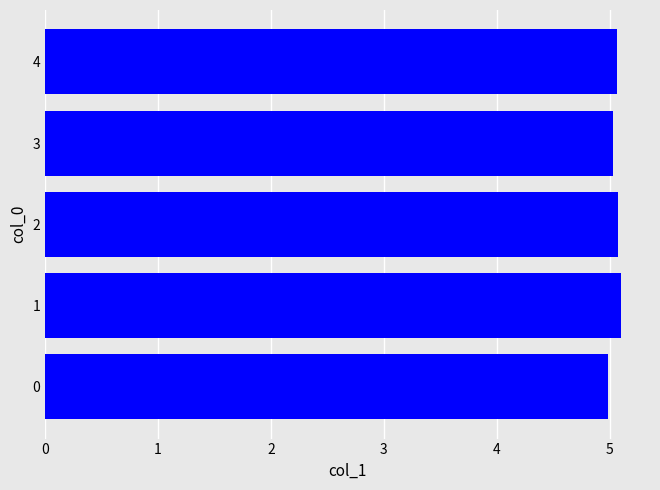

Is it true that the value at 1 is 5.1?

True